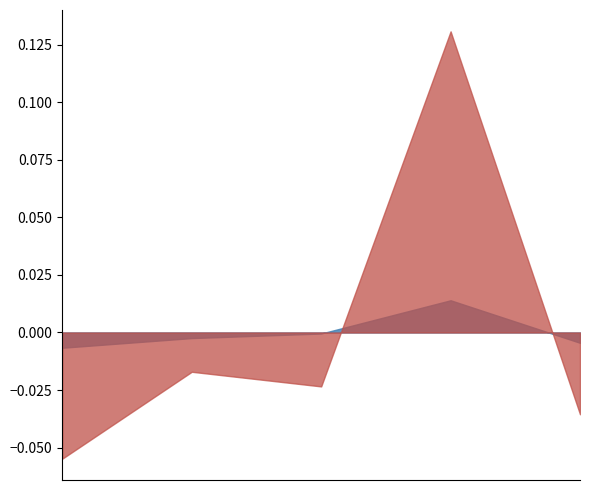

What is the total value across all series at ECs?

0.1